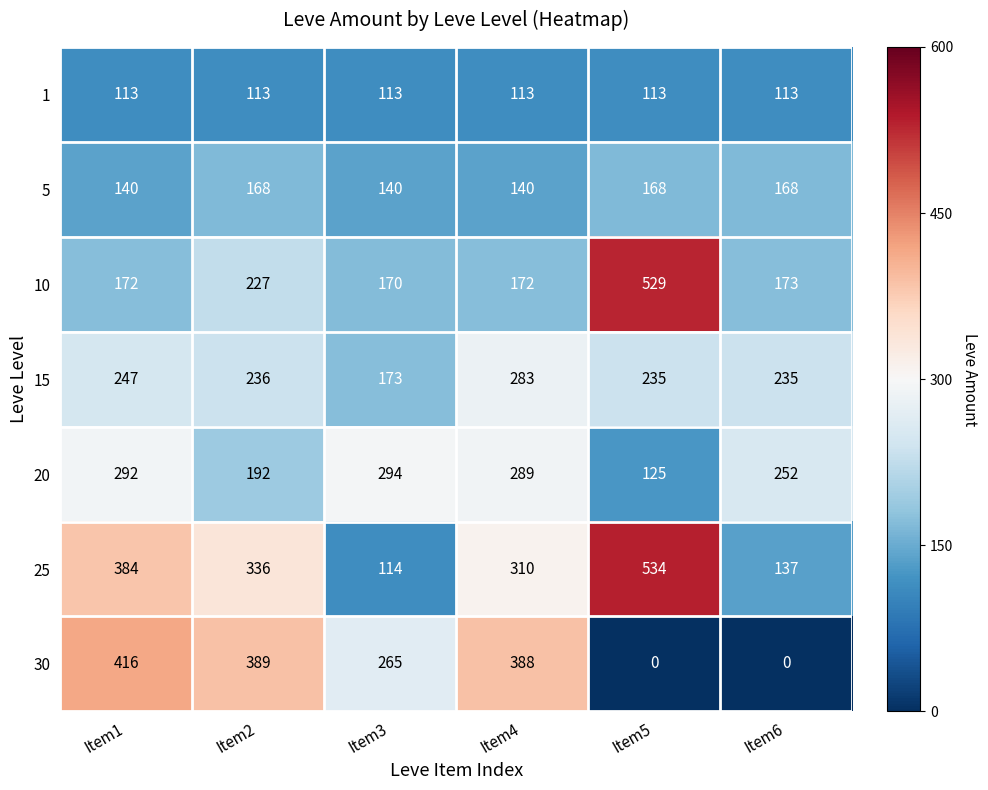

Rank the series at Item6 from lowest to highest value.

30, 1, 25, 5, 10, 15, 20